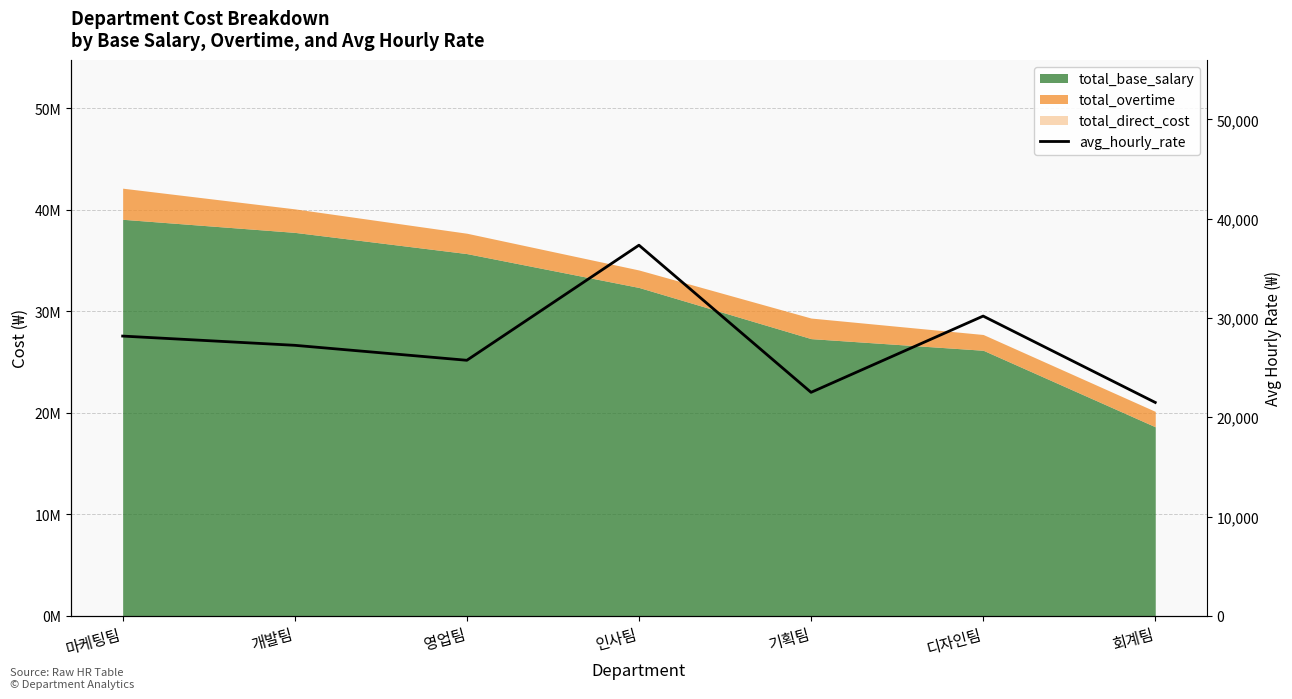

List the labels in order of value, largest first.

인사팀, 디자인팀, 마케팅팀, 개발팀, 영업팀, 기획팀, 회계팀